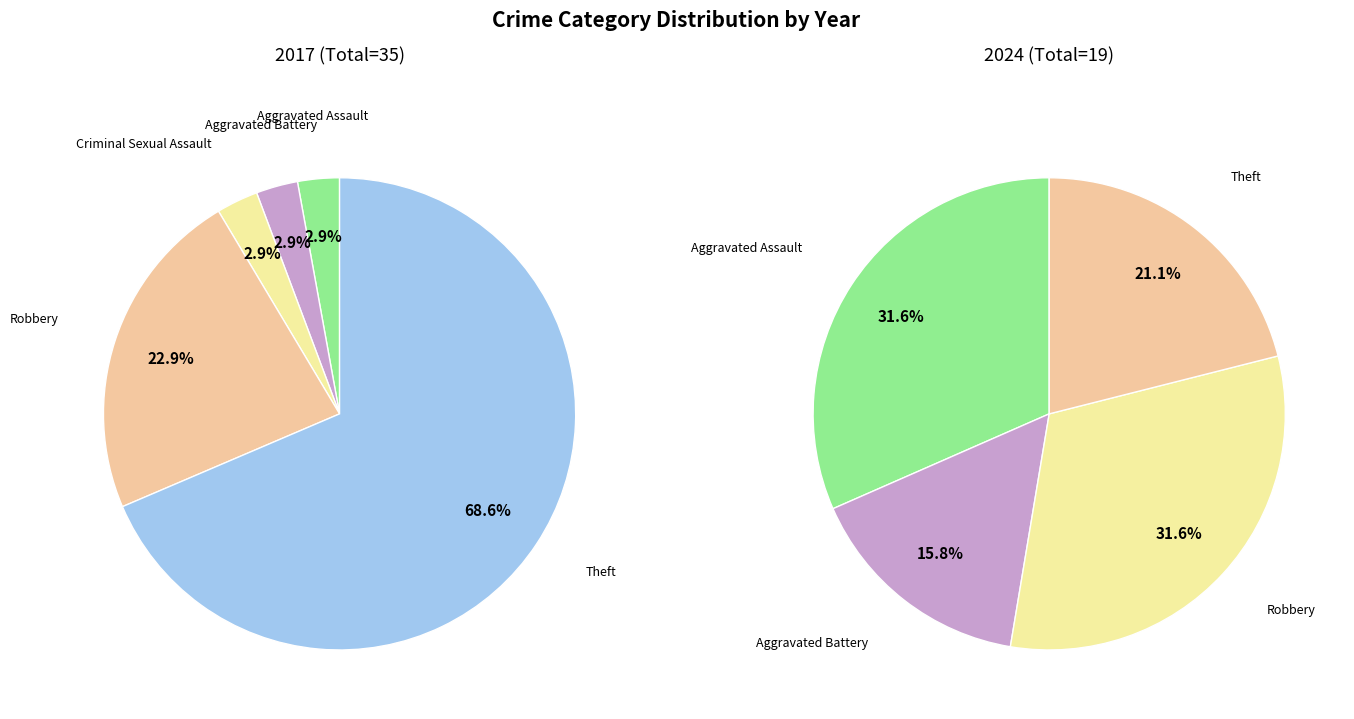

Is the sum of Theft and Homicide greater than half?

Yes